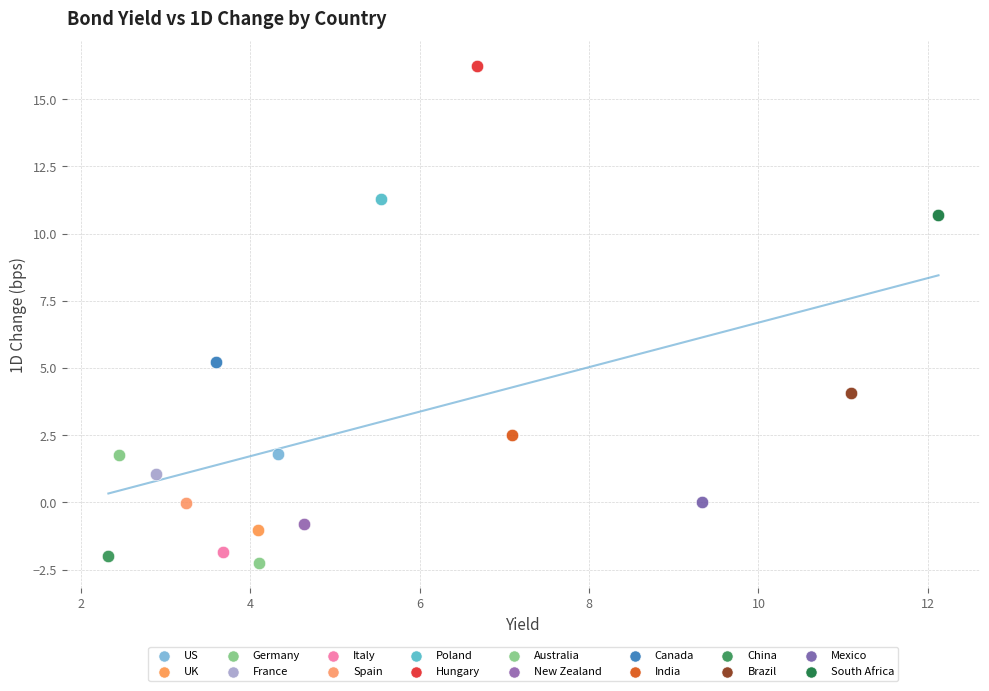

Which series reaches the minimum Y coordinate?

Australia